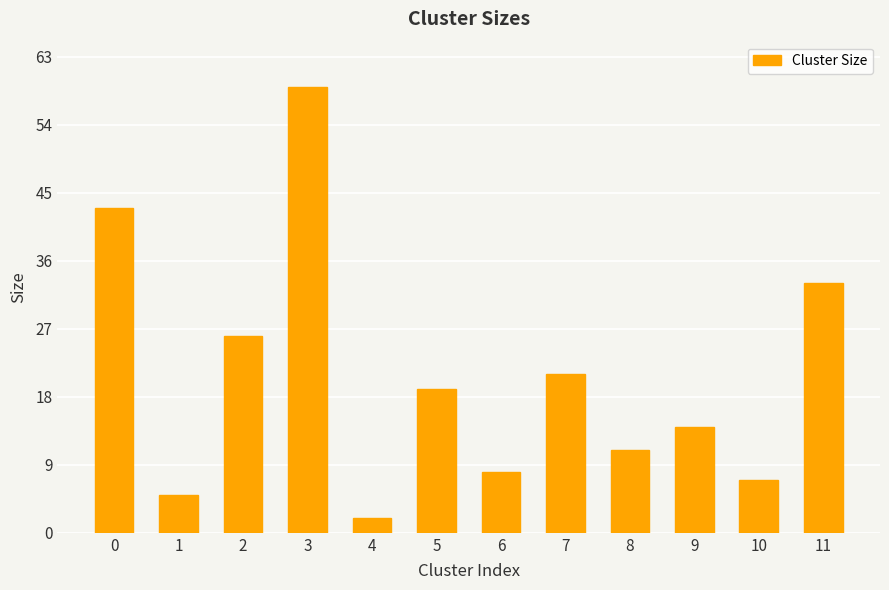

The value at 11 is 33. True or false?

True